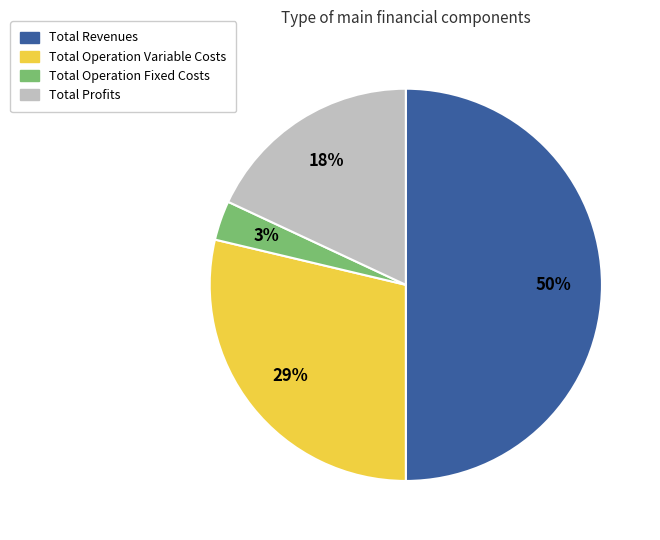

To the nearest percent, what is the average slice percentage?

25%